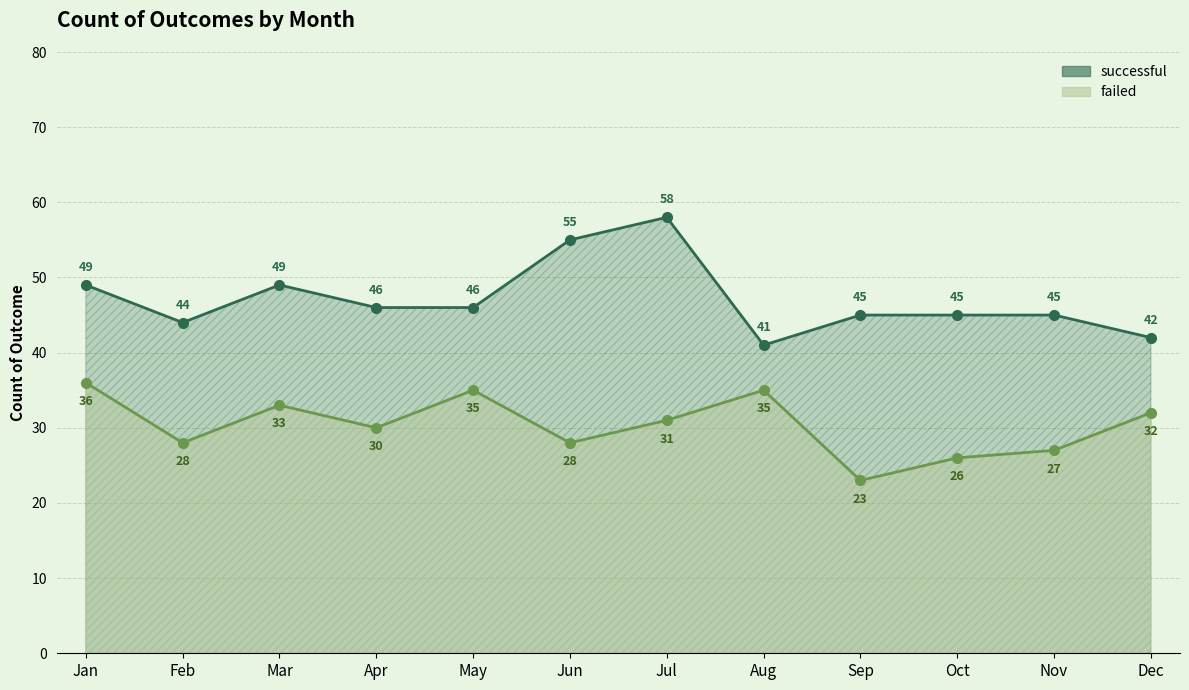

What is the value of the failed point at the 9th from the left?

23